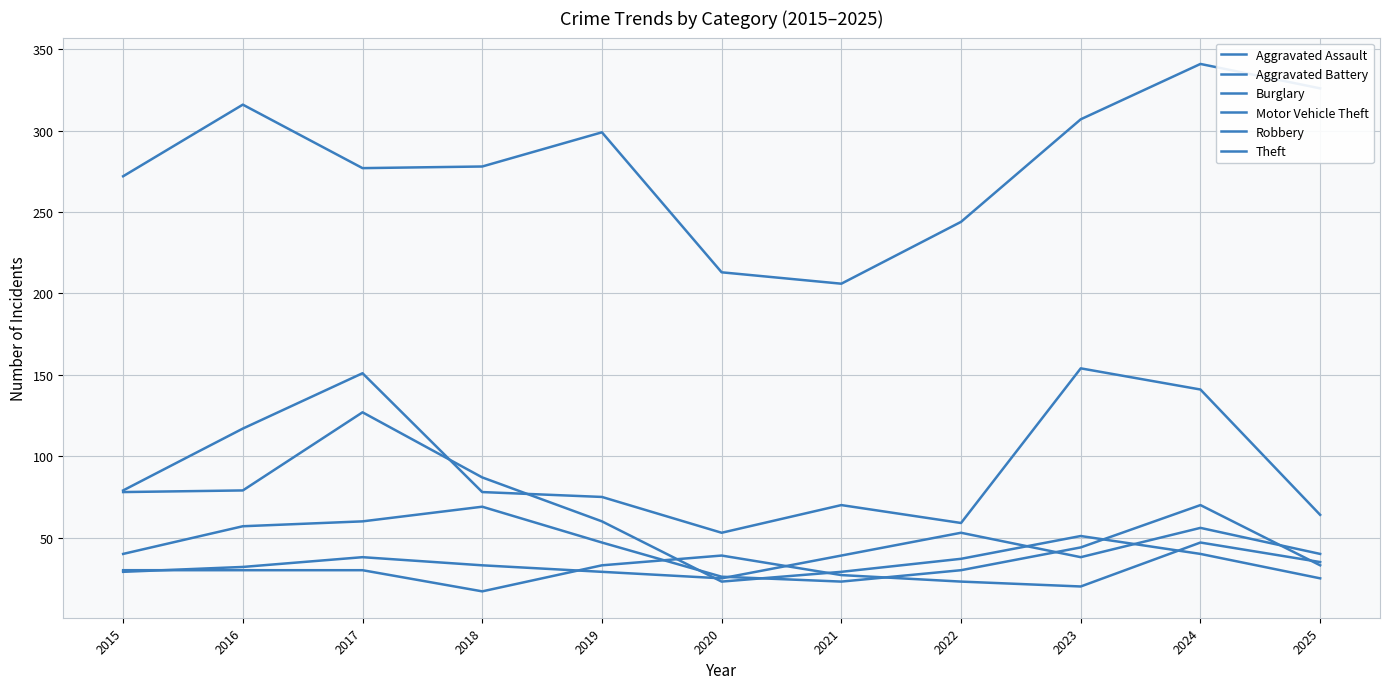

True or false: Aggravated Assault and Motor Vehicle Theft cross at least once.

False